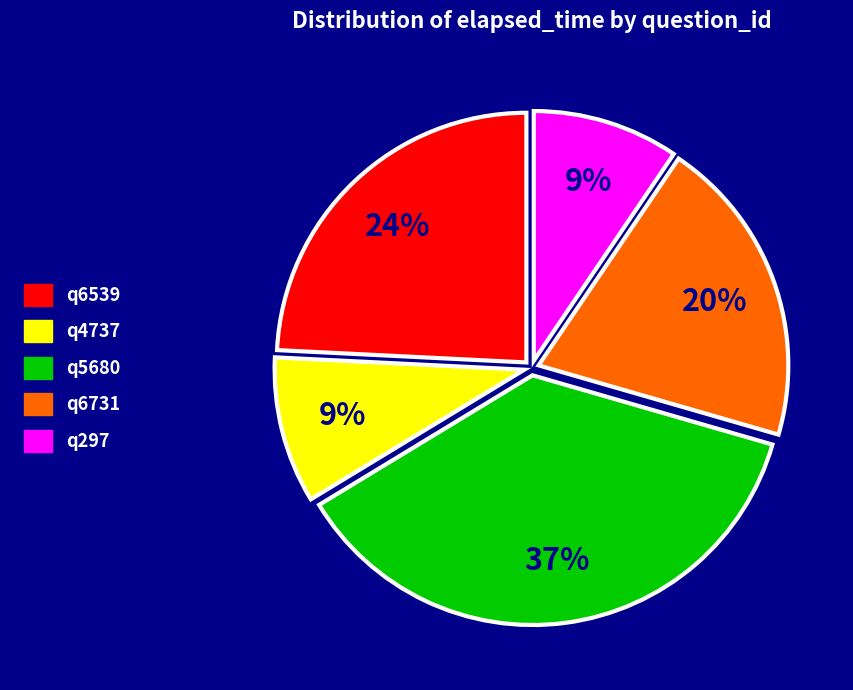

To the nearest percent, what is the combined percentage of q6731 and q297?

29%